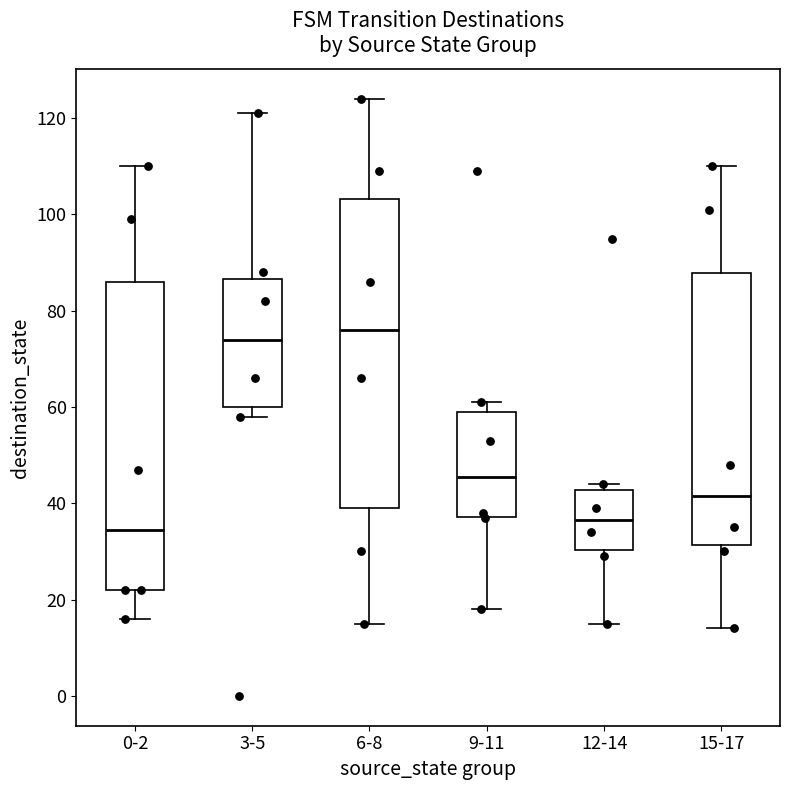

Which box's median line is the highest?

6-8